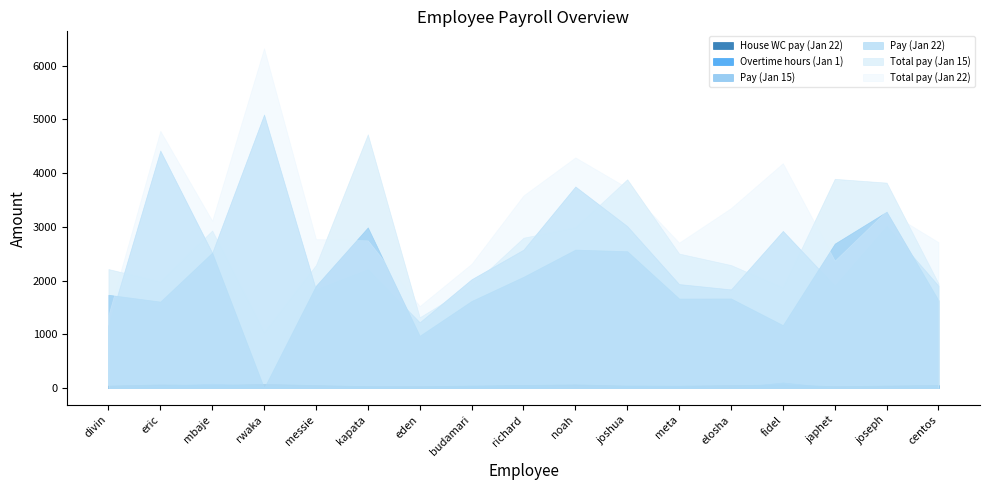

True or false: House WC pay (Jan 22) has more than 0 interior local peaks.

True